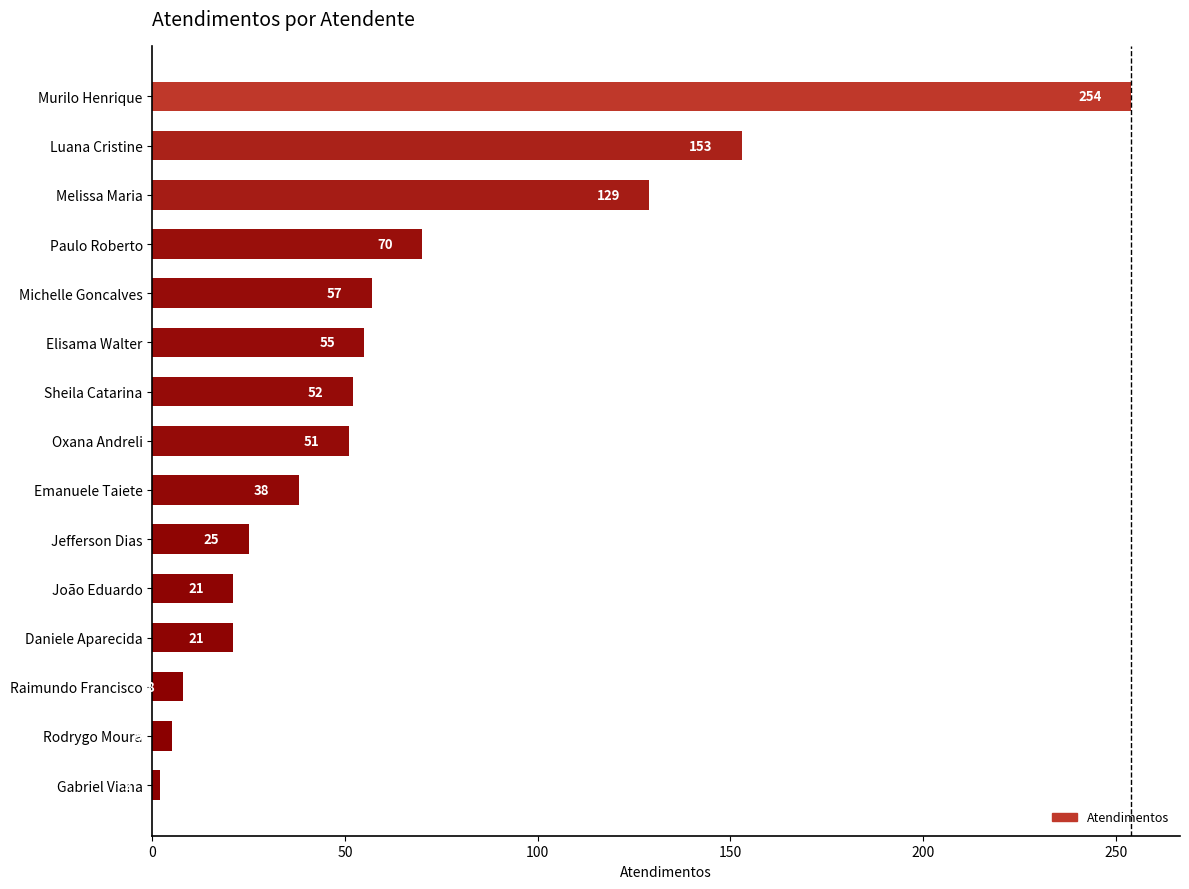

What is the average value?

63